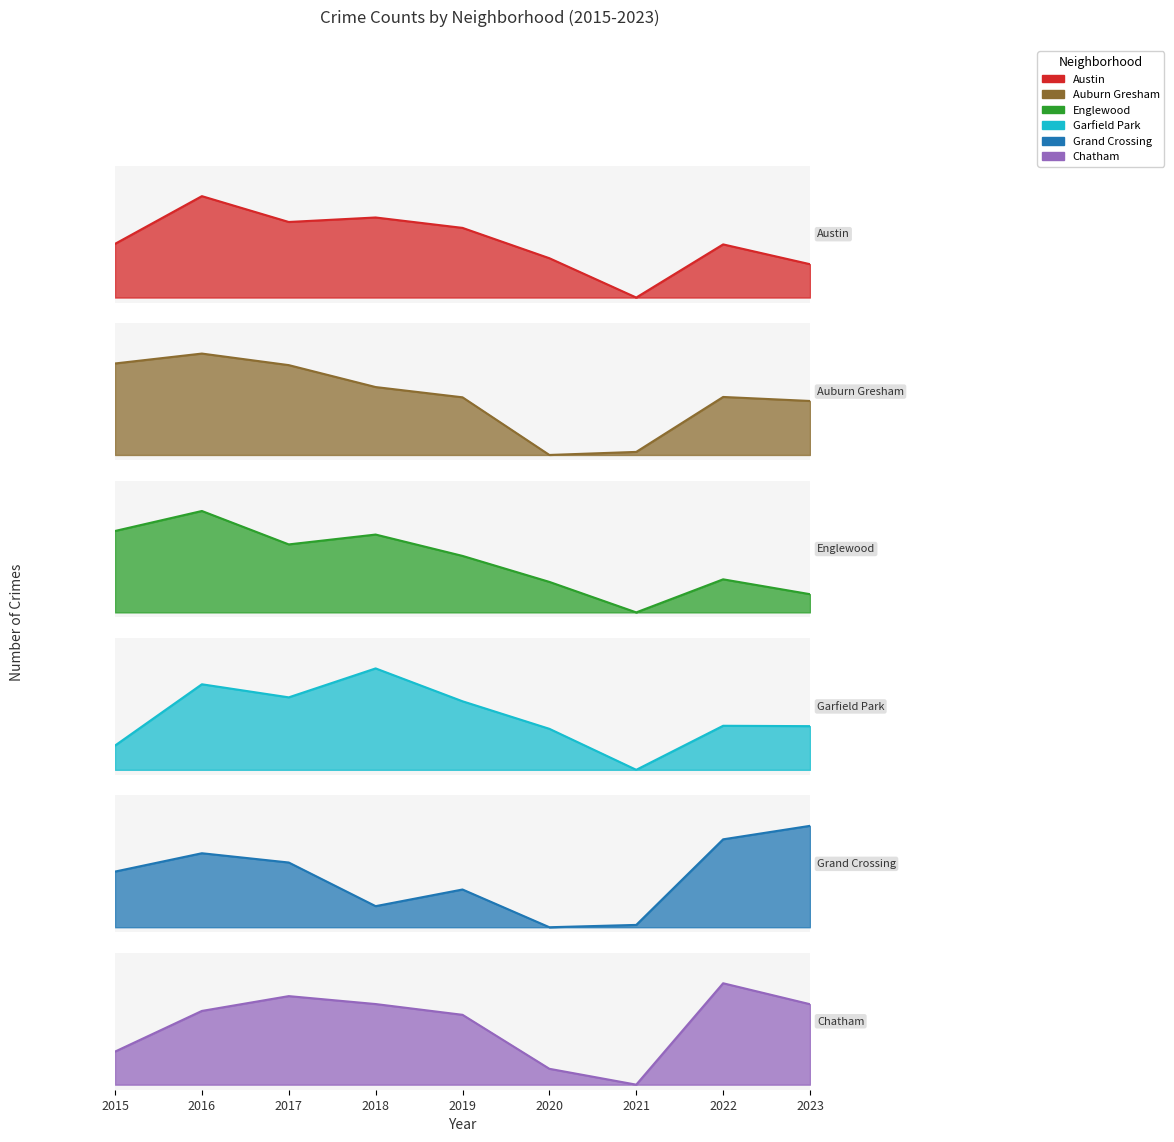

At which category is the sum across all series the highest?

2016